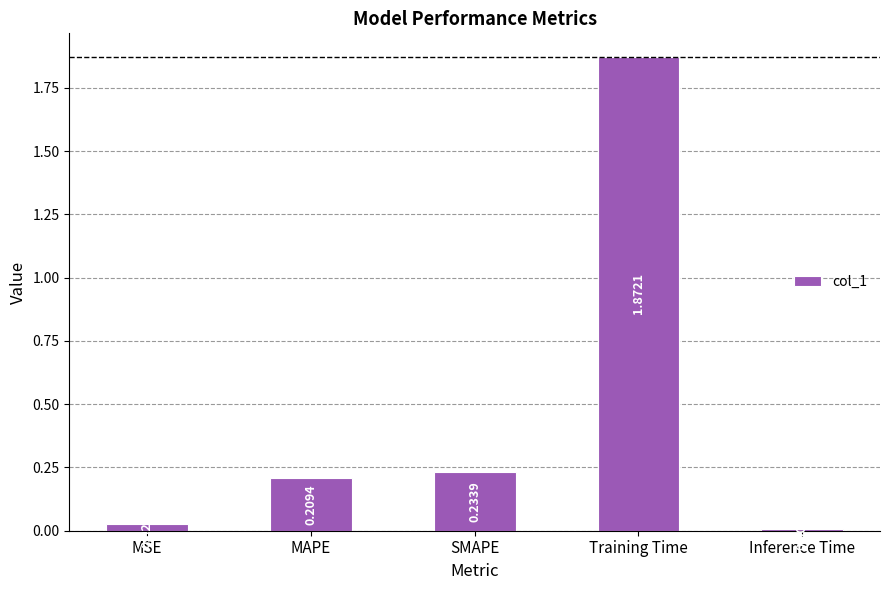

Are the bars horizontal?

No